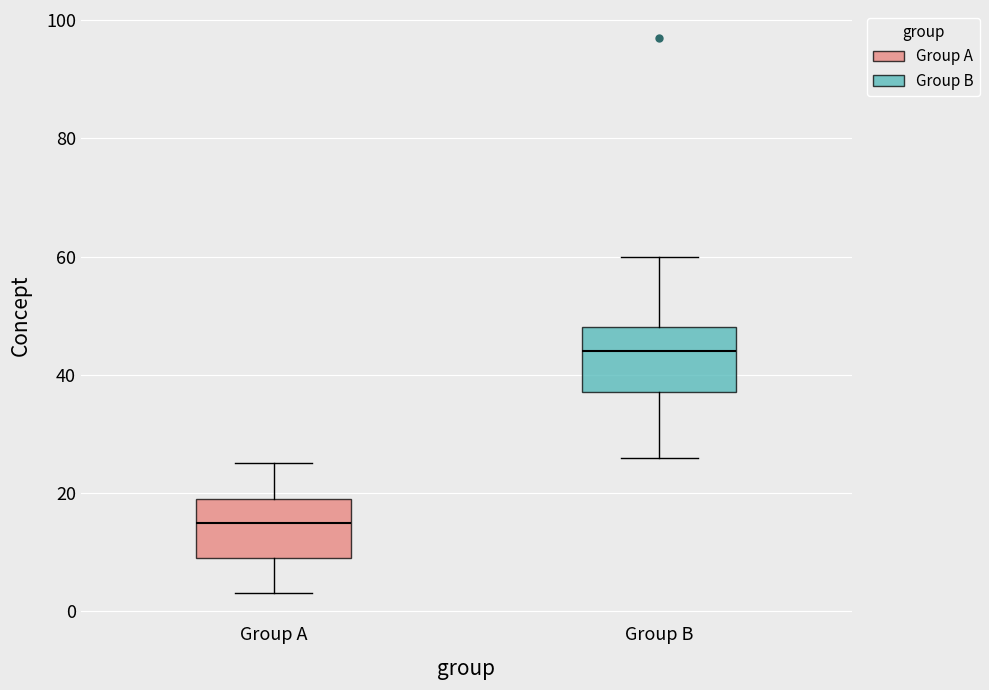

Which box's median line is the lowest?

Group A